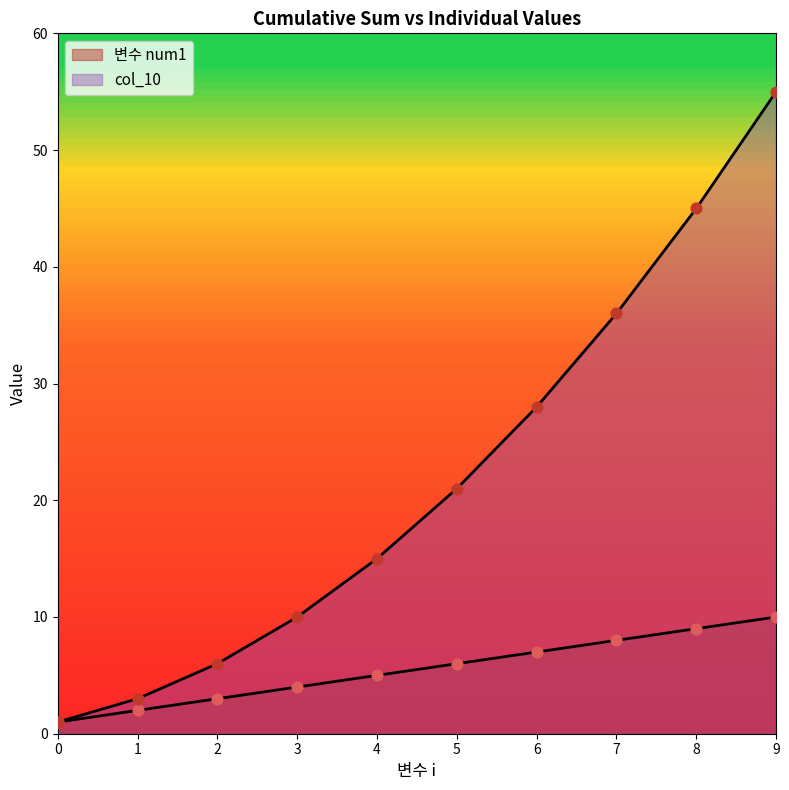

What is the total value across all series at 4?

20